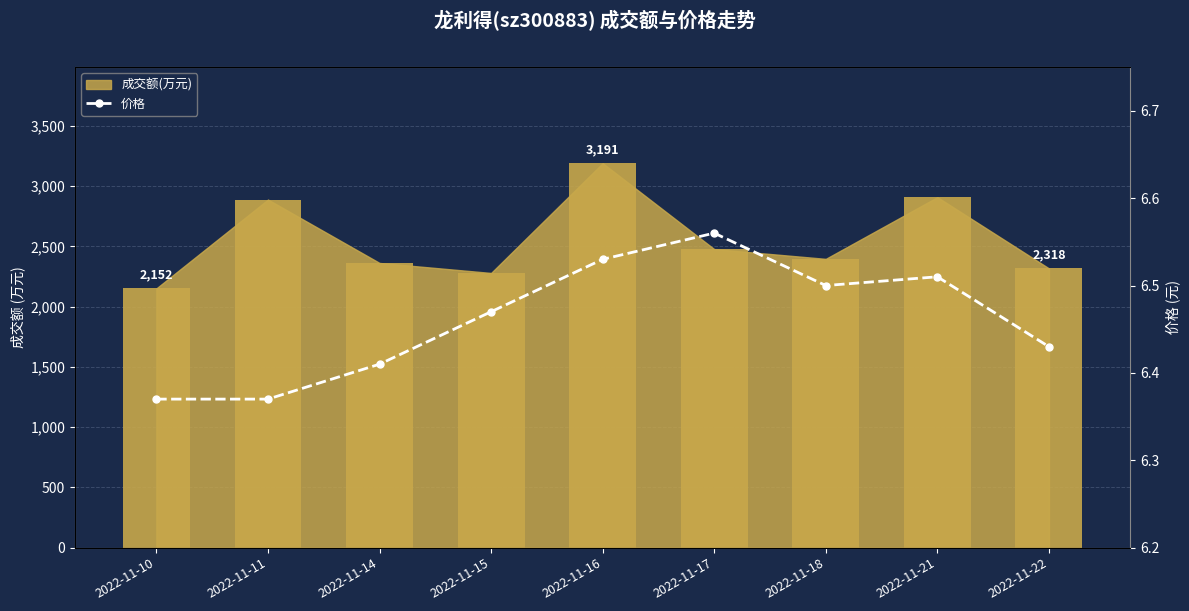

How many values are between 6 and 7?

9